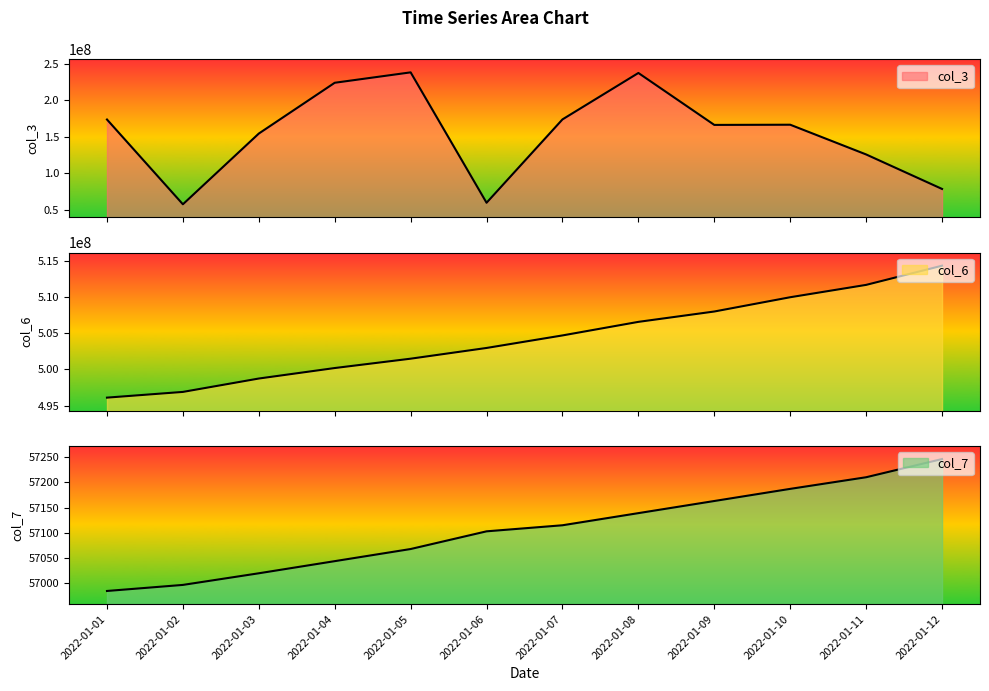

Does the chart display data point markers on the line(s)?

No